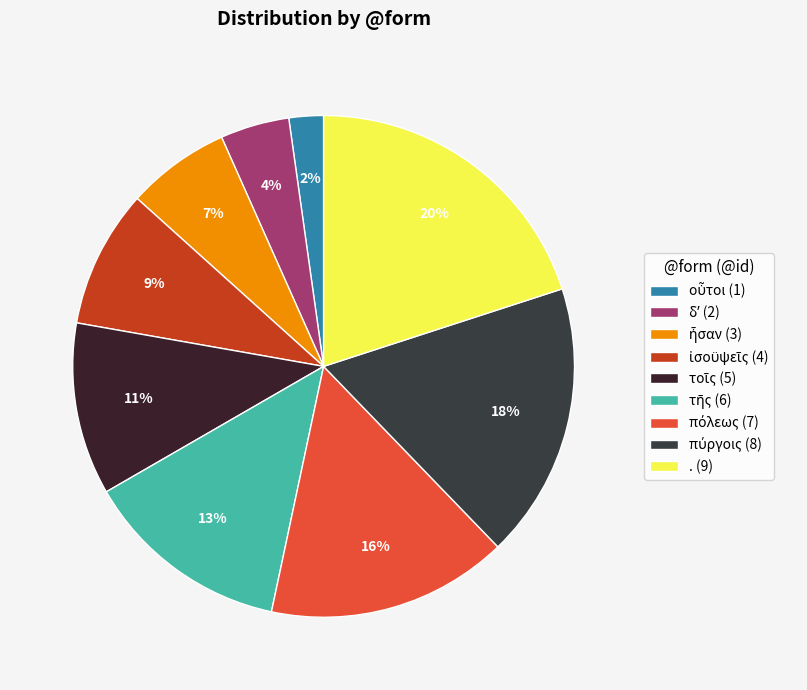

Does any single category account for the majority?

No